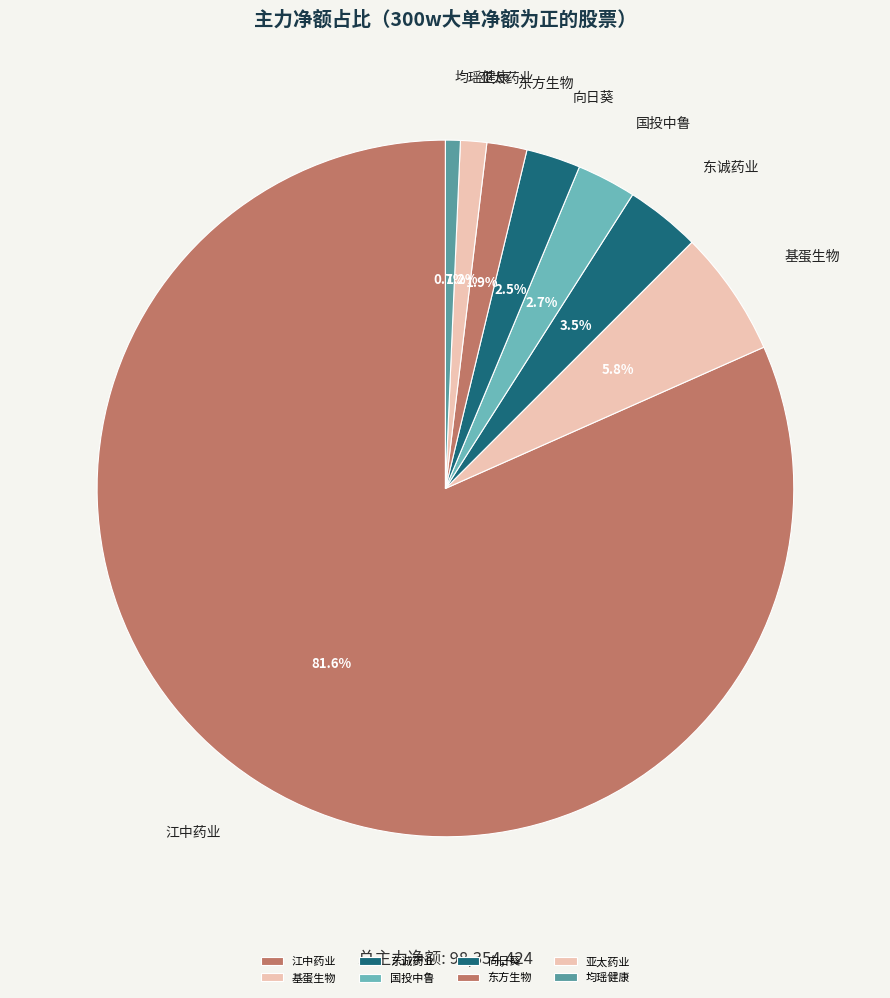

What is the ratio of the value at 东方生物 to the value at 基蛋生物?

0.3